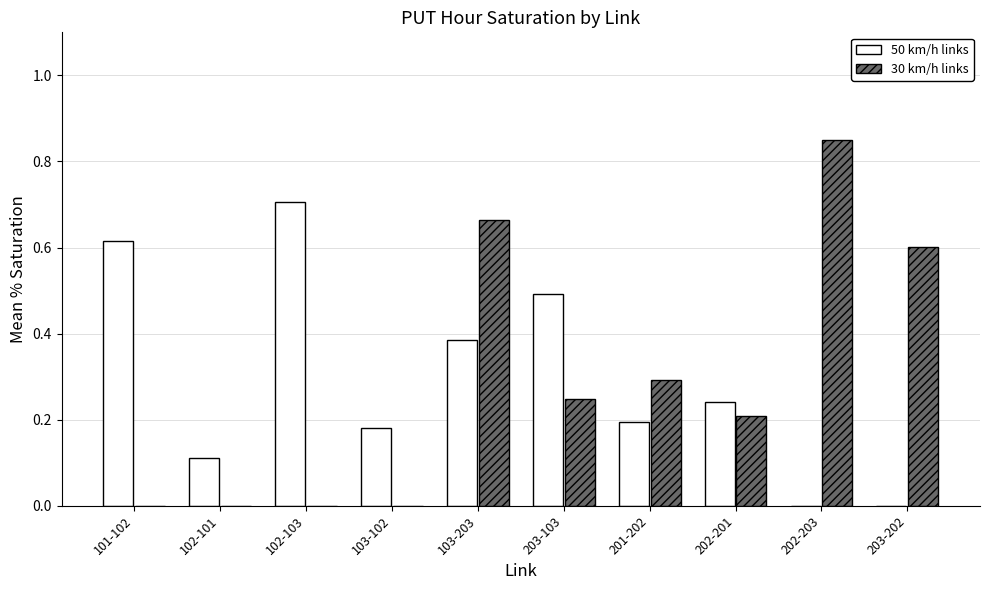

True or false: 30 km/h links has a value of 0.0 at 103-102.

True